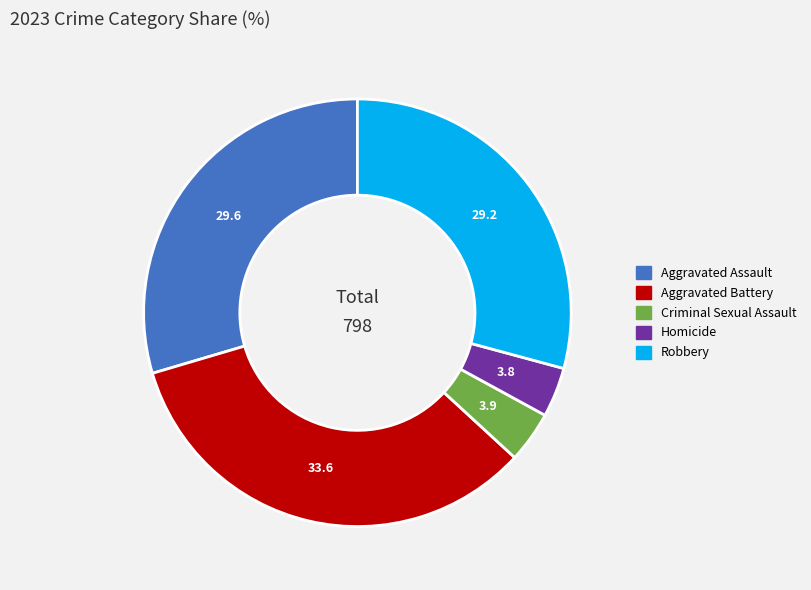

Approximately how many times larger is the value at Homicide compared to Criminal Sexual Assault?

1.0